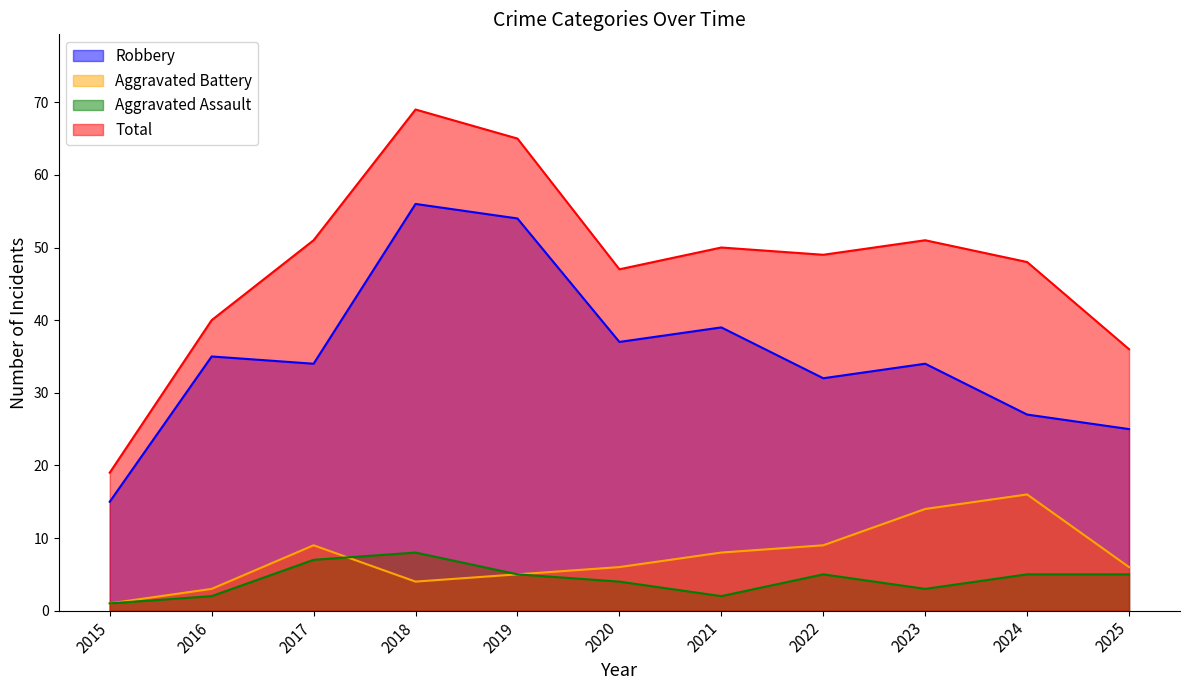

Reading left to right, list all the values displayed in this chart.

Robbery: 2015=15	2016=35	2017=34	2018=56	2019=54	2020=37	2021=39	2022=32	2023=34	2024=27	2025=25
Aggravated Battery: 2015=1	2016=3	2017=9	2018=4	2019=5	2020=6	2021=8	2022=9	2023=14	2024=16	2025=6
Aggravated Assault: 2015=1	2016=2	2017=7	2018=8	2019=5	2020=4	2021=2	2022=5	2023=3	2024=5	2025=5
Total: 2015=19	2016=40	2017=51	2018=69	2019=65	2020=47	2021=50	2022=49	2023=51	2024=48	2025=36